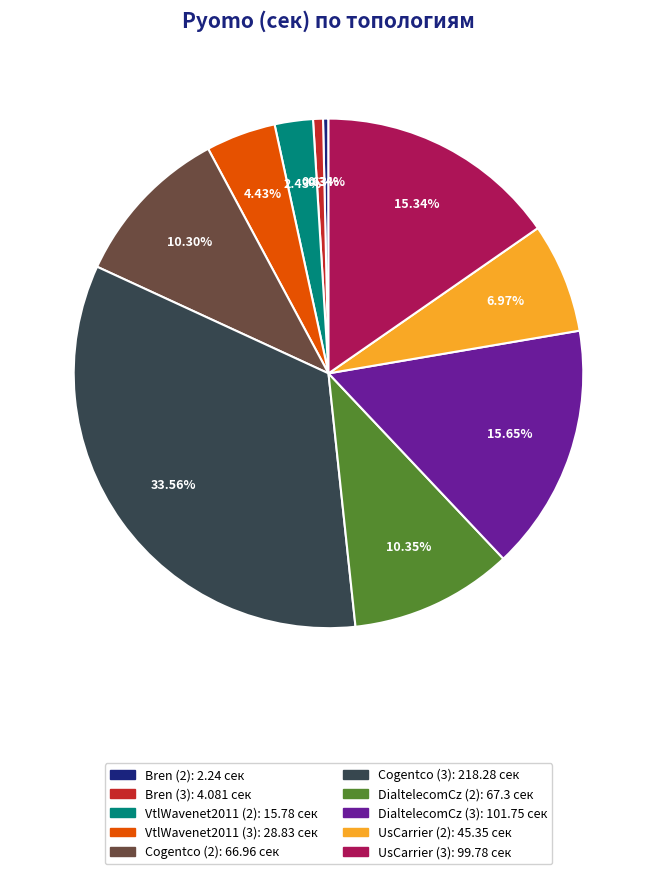

How many segments does this pie chart have?

10